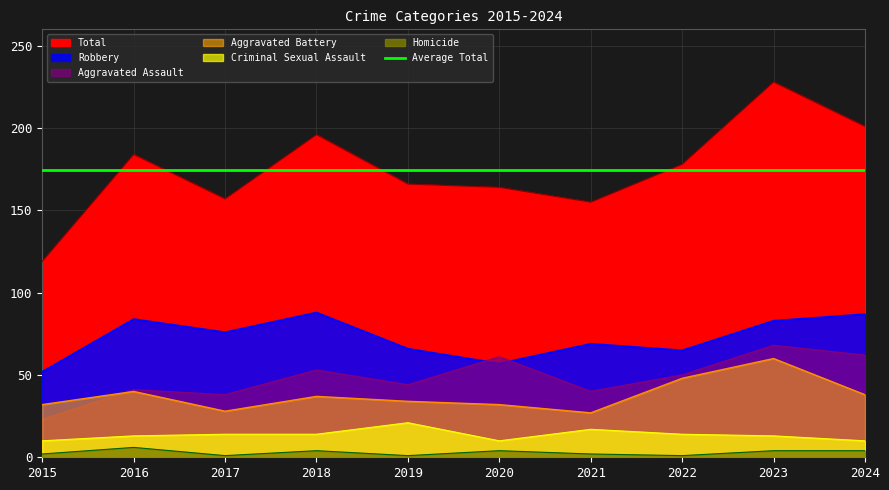

At which category is the sum across all series the highest?

2023